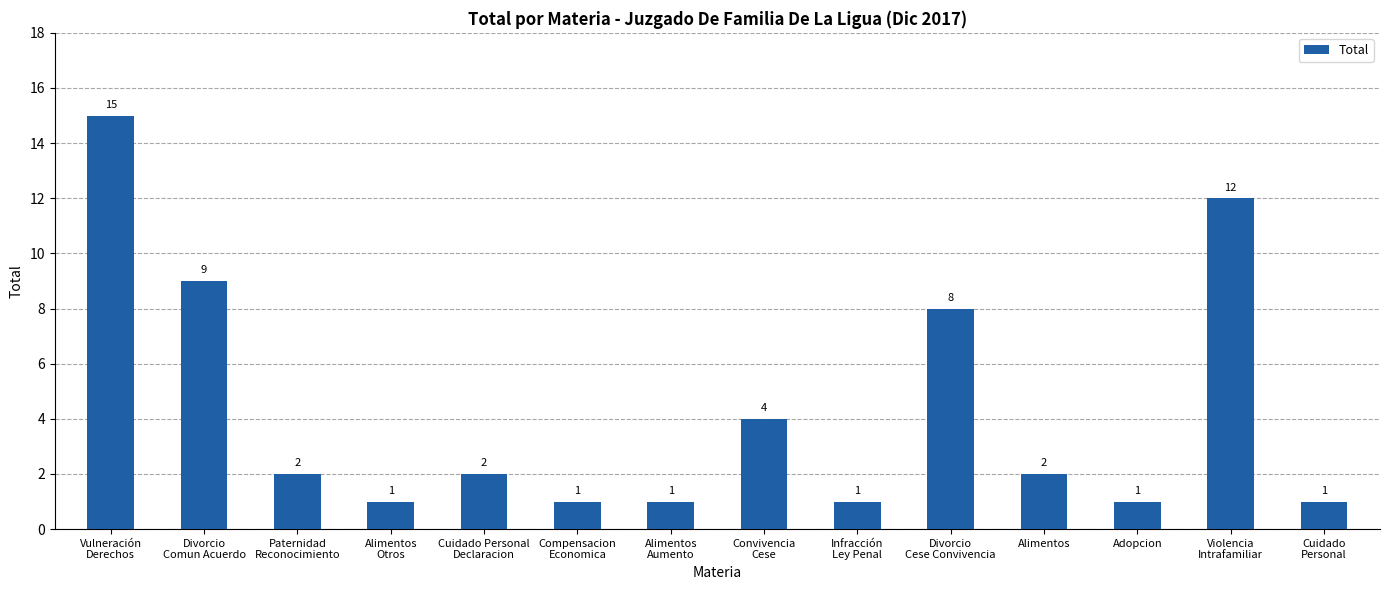

Reading left to right, transcribe all the data shown in this chart.

15	9	2	1	2	1	1	4	1	8	2	1	12	1